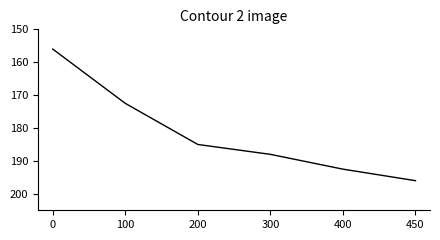

Does the chart have visible grid lines?

No